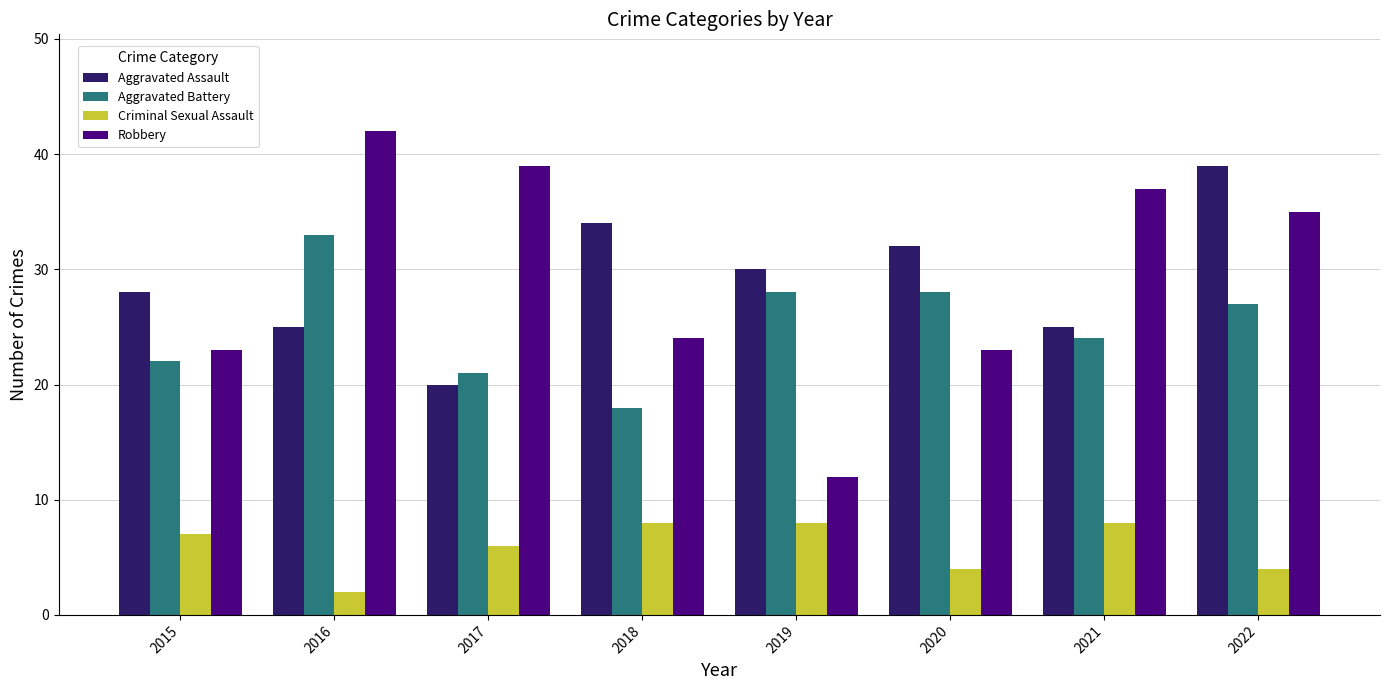

How many distinct data groups are displayed?

4